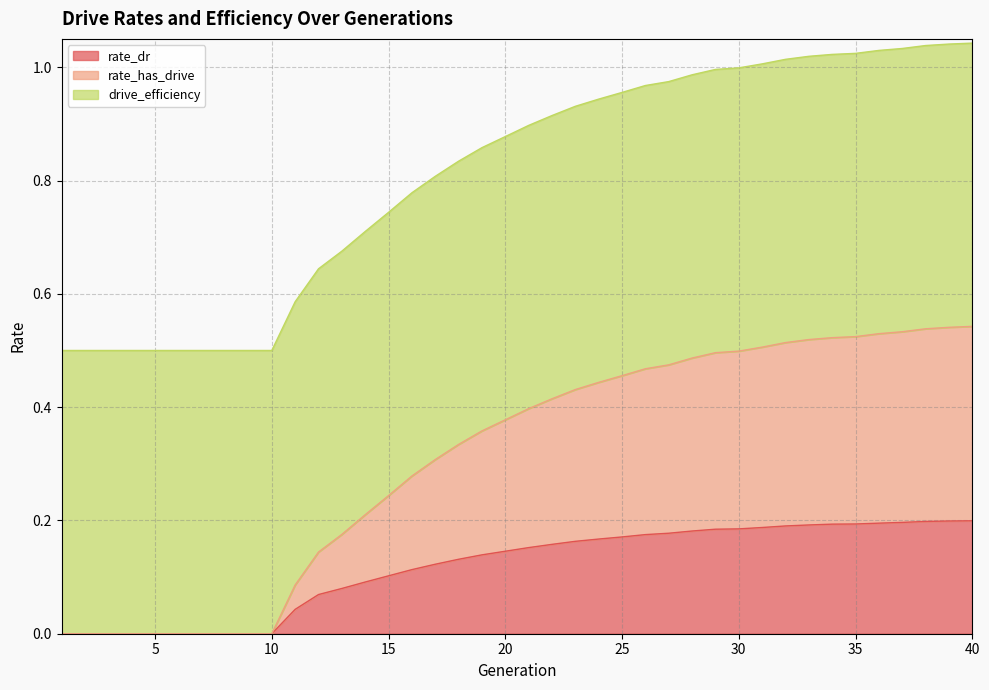

What is the total value across all series at 5?

0.5